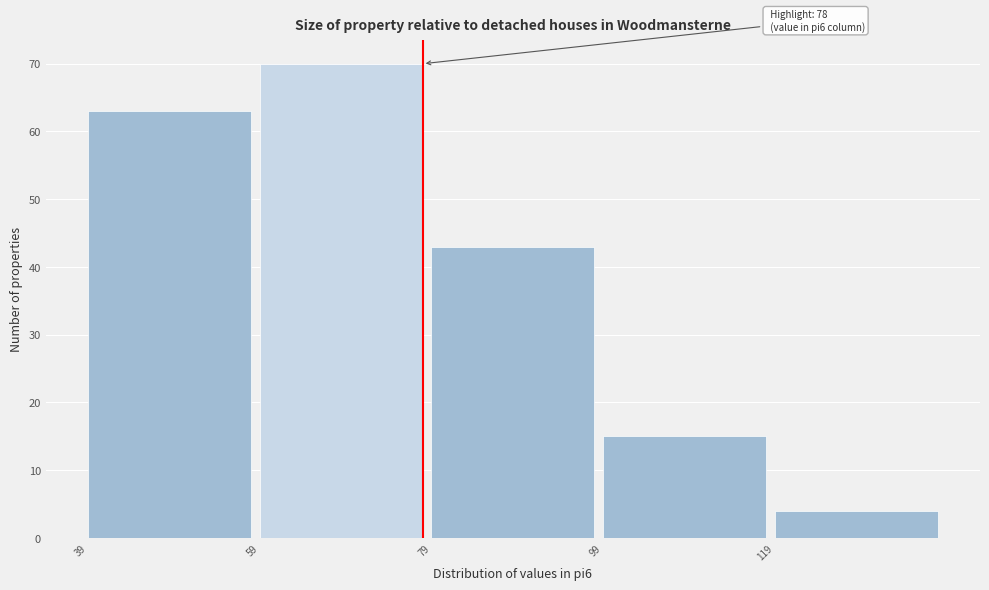

Over which range of the x-axis is the bar tallest?

59 to 79